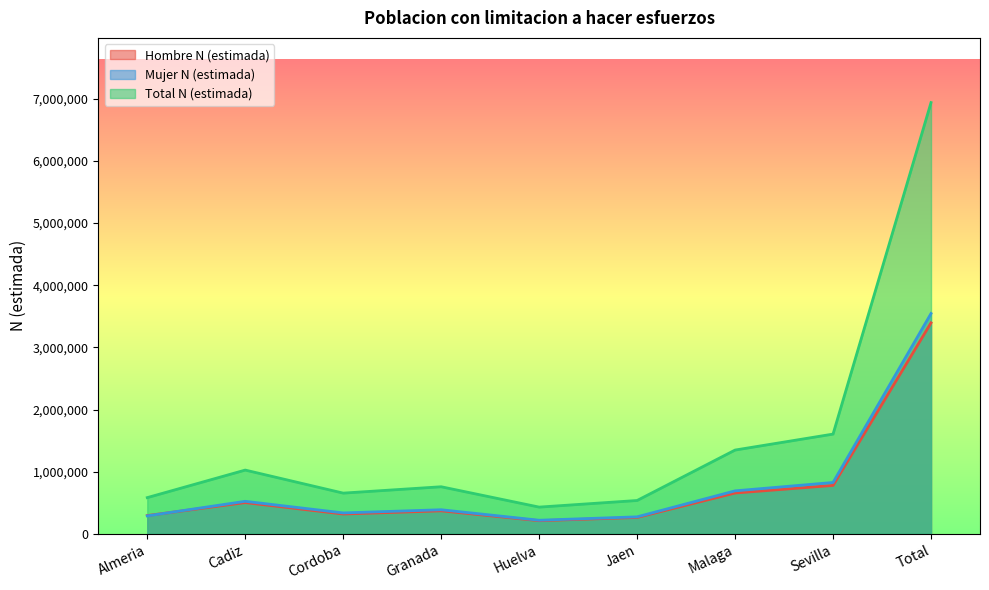

What are all the series names shown in the legend?

Hombre N (estimada), Mujer N (estimada), Total N (estimada)